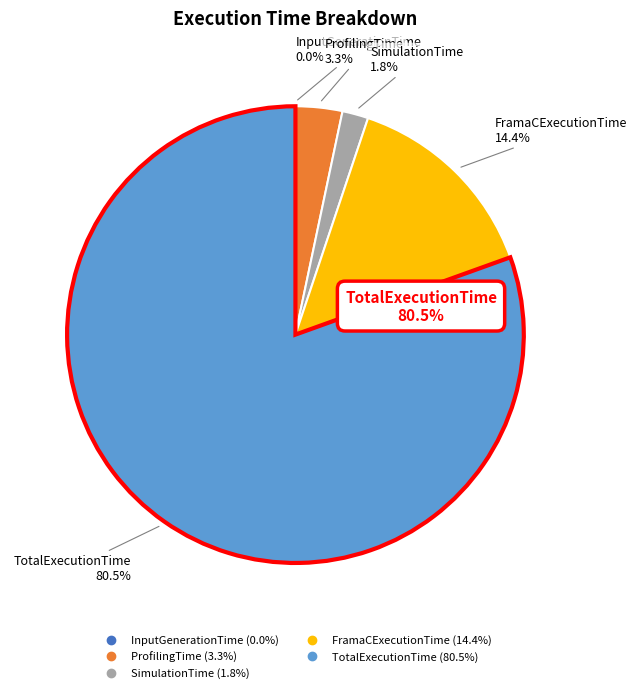

To the nearest percent, what is the combined percentage of FramaCExecutionTime and SimulationTime?

16%